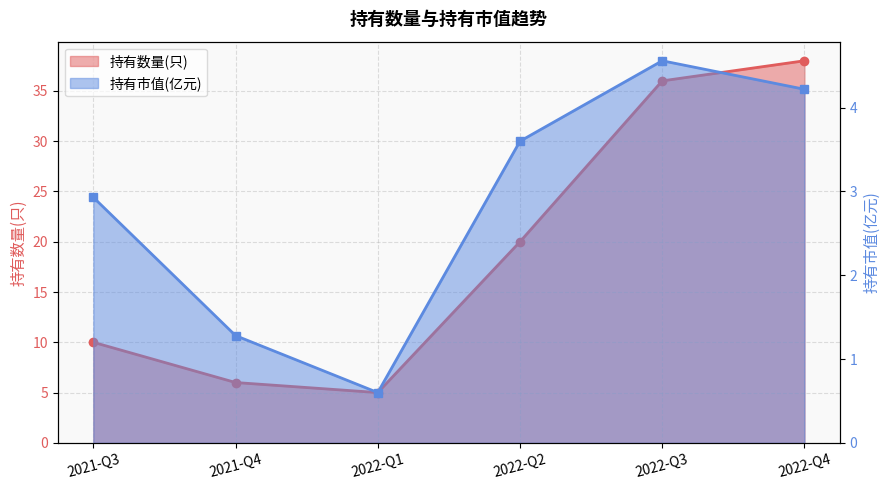

Where does the 持有市值(亿元) series first go above 3?

2022-Q2